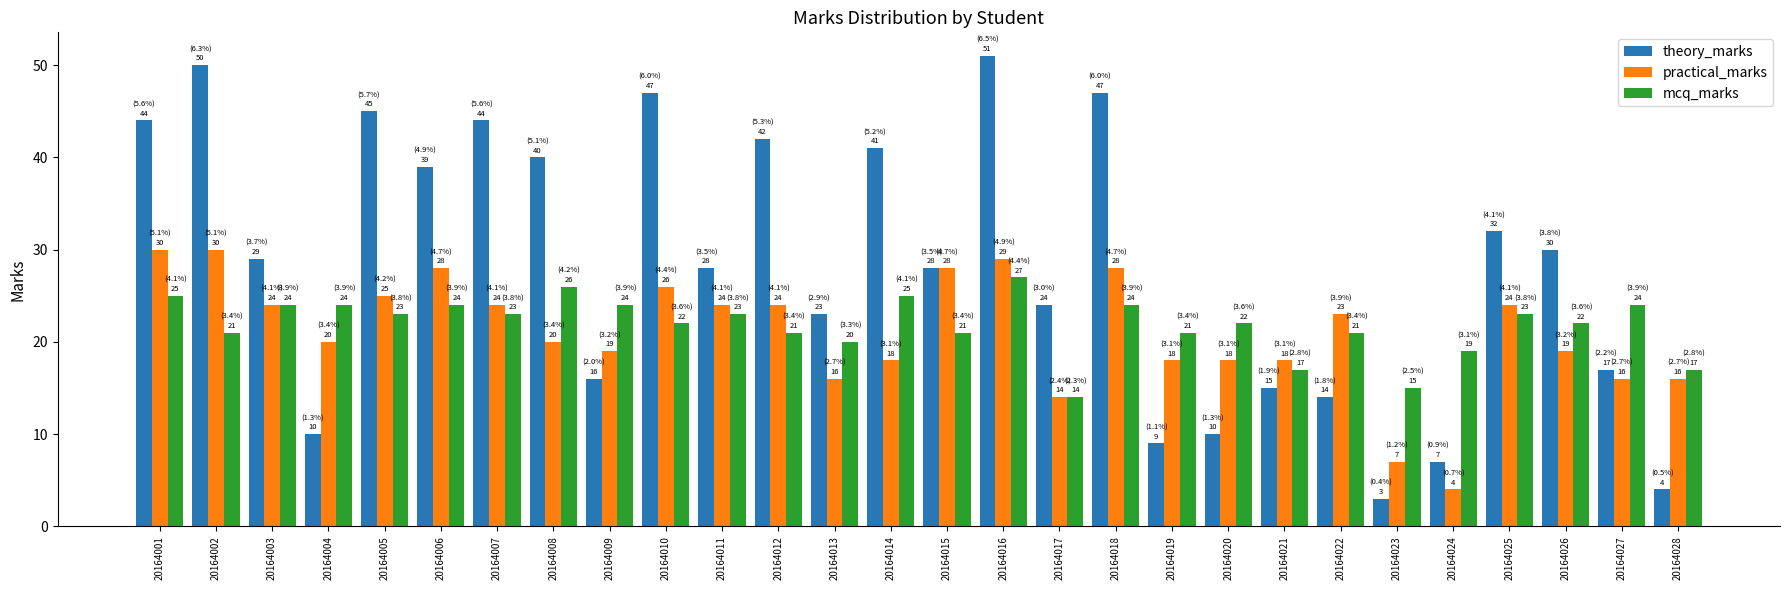

Between 20164004 and 20164012, which series saw the biggest shift?

theory_marks